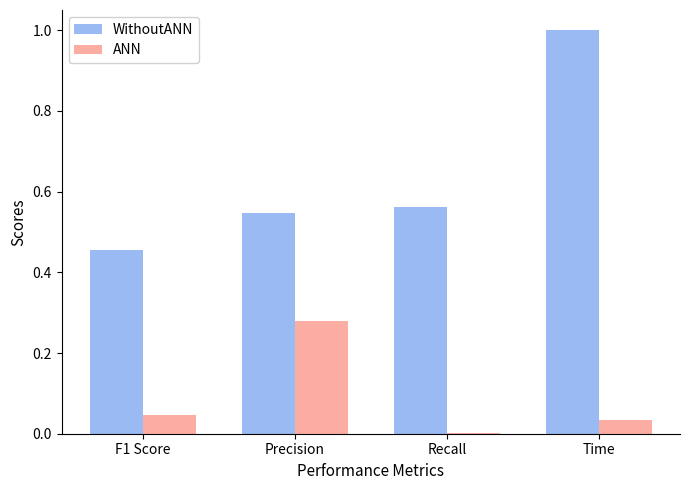

The ANN series shows 0.0 at Recall. True or false?

True